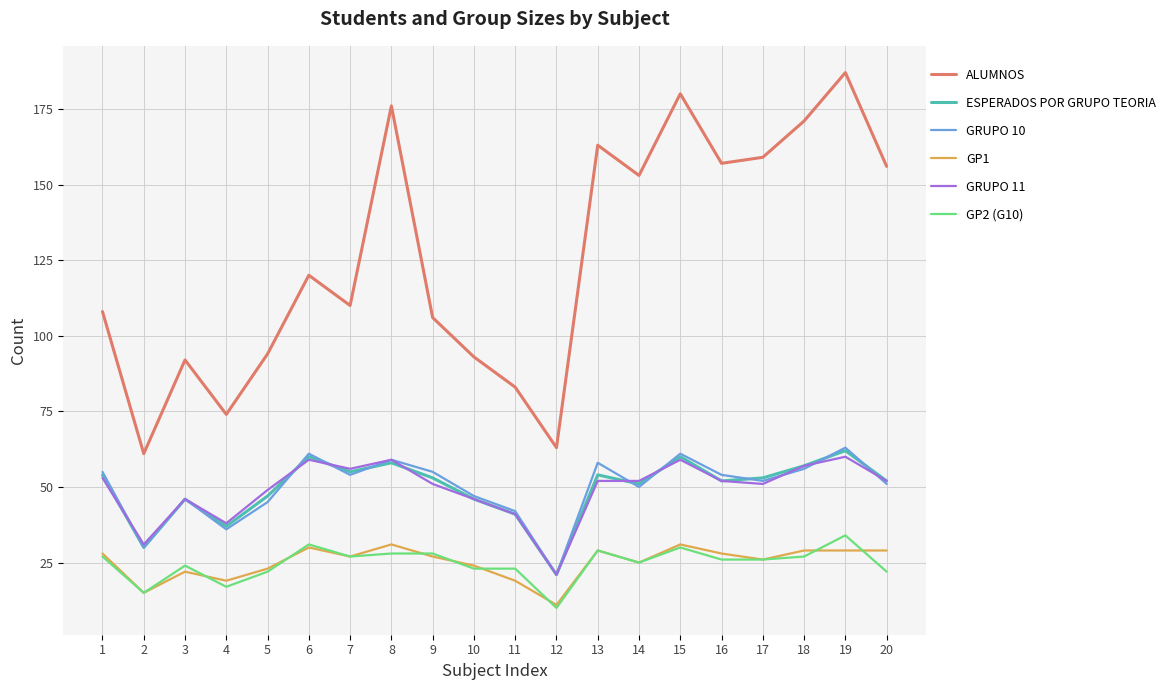

Between 5 and 8, which series saw the biggest shift?

ALUMNOS